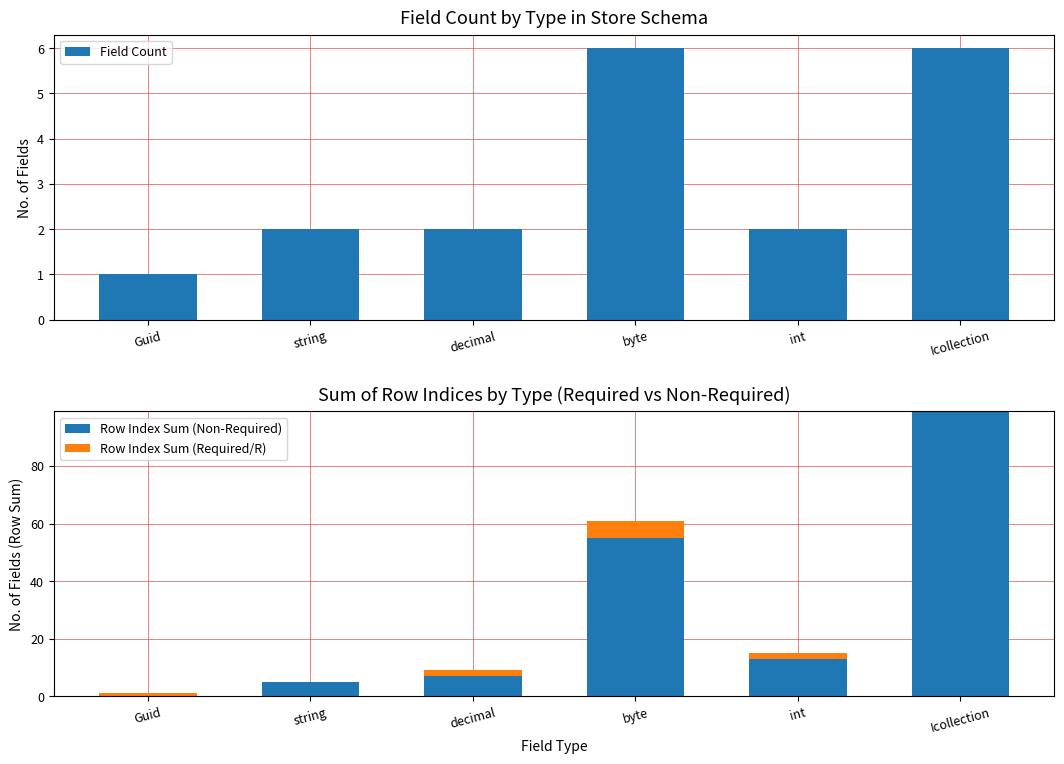

What is the value of the Field Count bar at the 6th from the left?

6